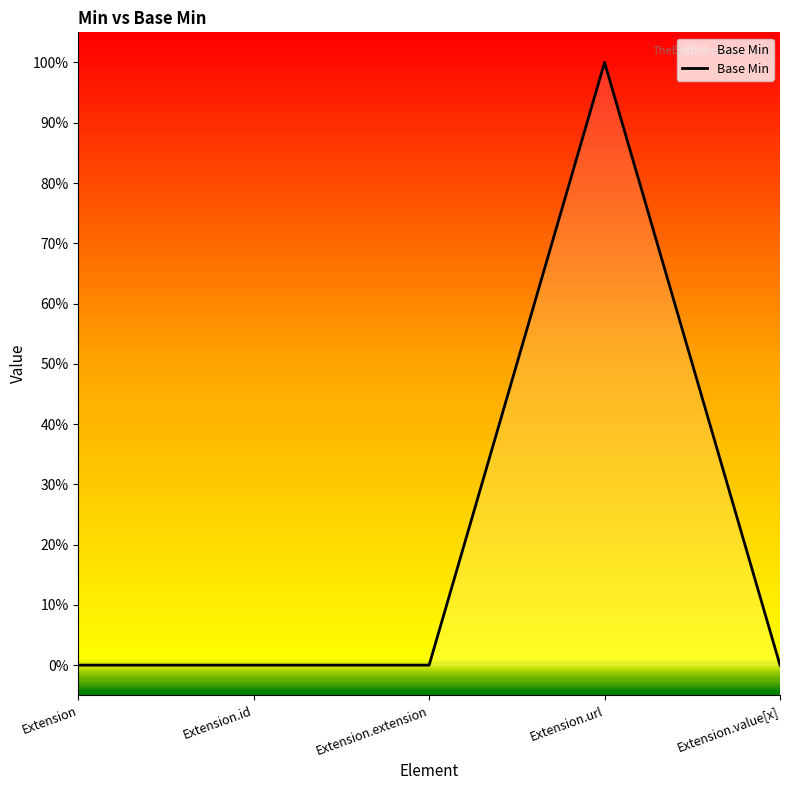

What is the sum of the values at Extension and Extension.url?

1